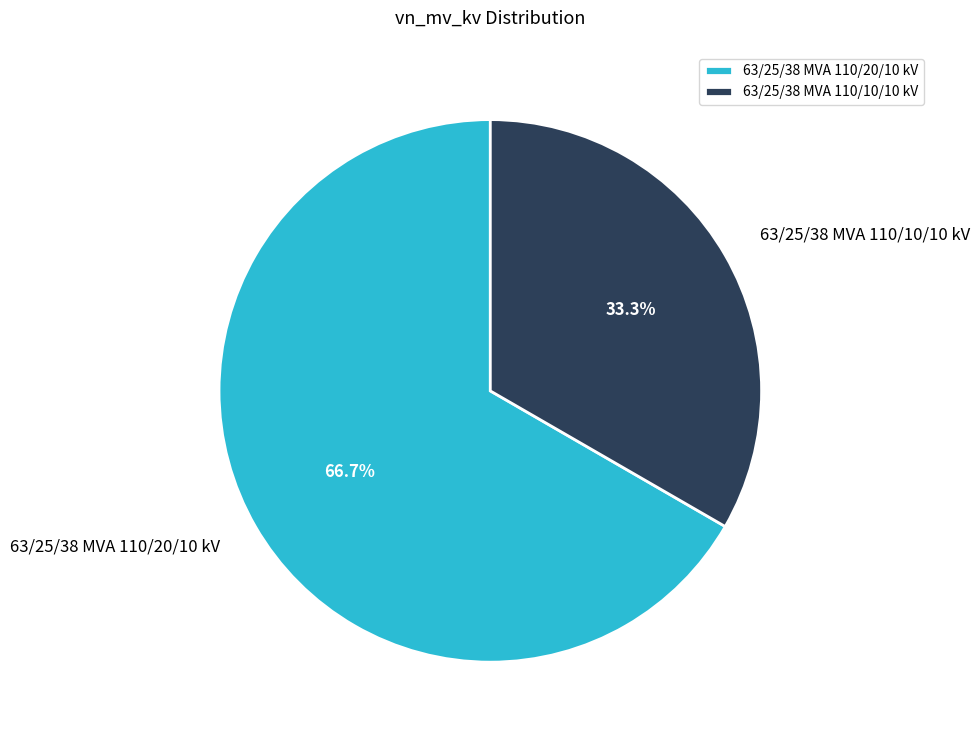

Which slice is the largest?

63/25/38 MVA 110/20/10 kV